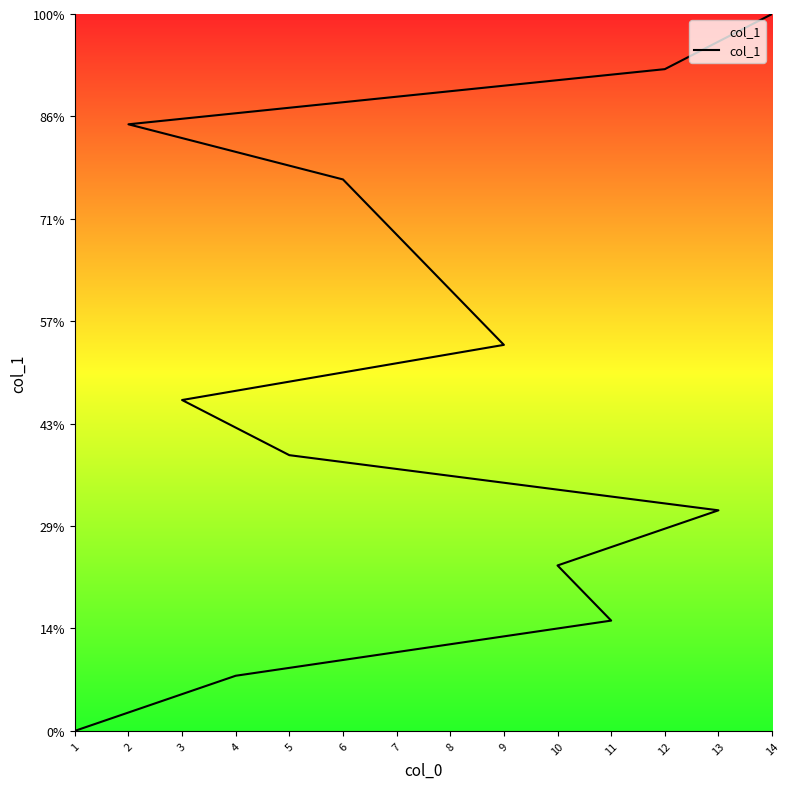

What is the sum of the values at 12 and 4?

15